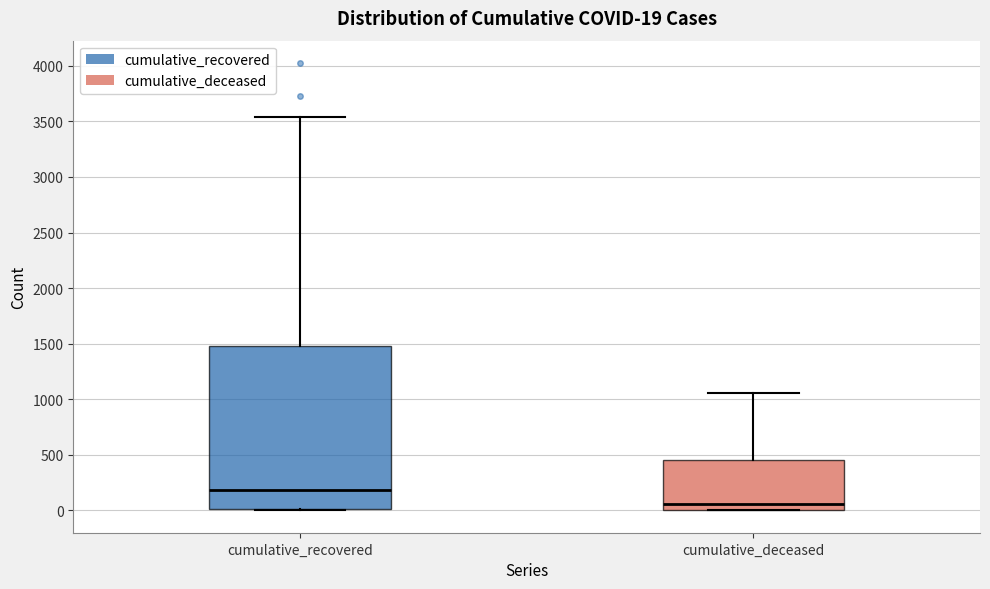

Which box is the tallest, from its lower edge to its upper edge?

cumulative_recovered